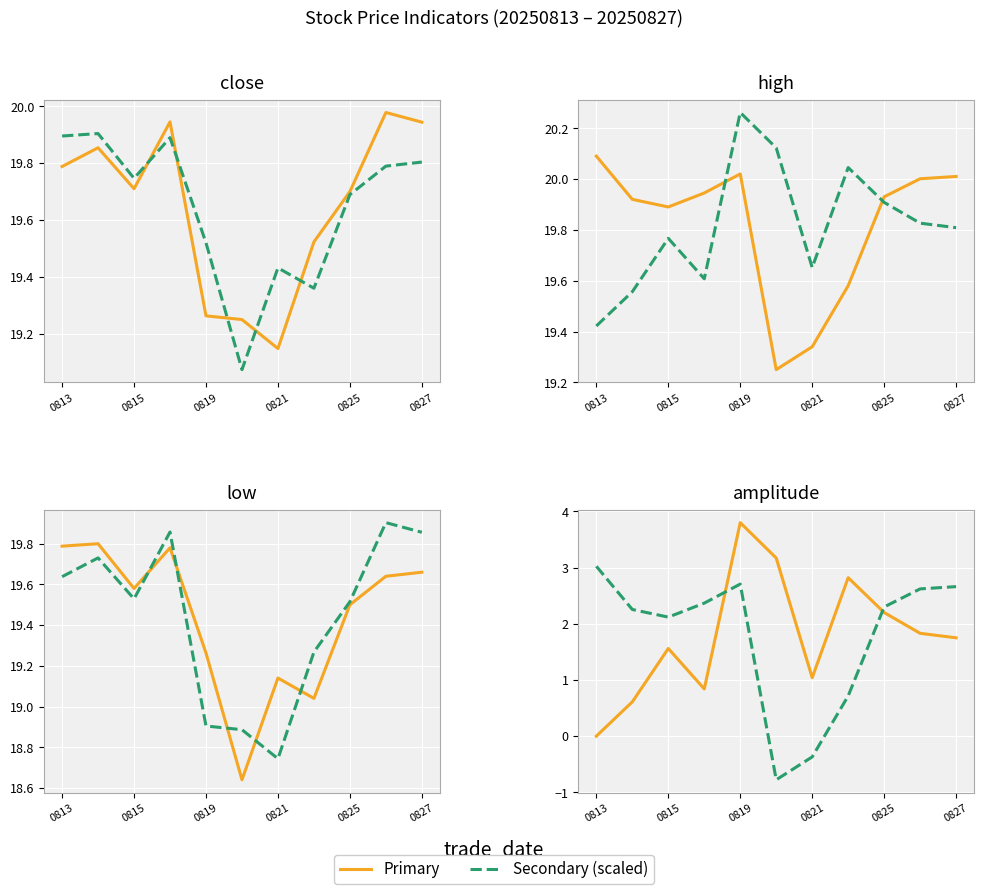

What is the greatest value displayed?

20.3